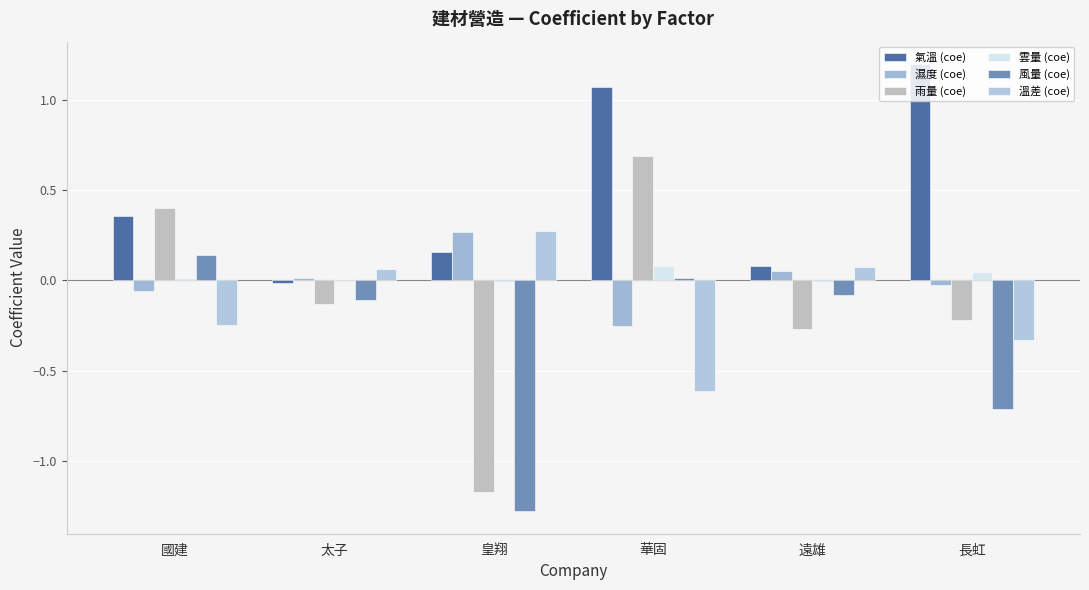

How many data points does each series have?

6